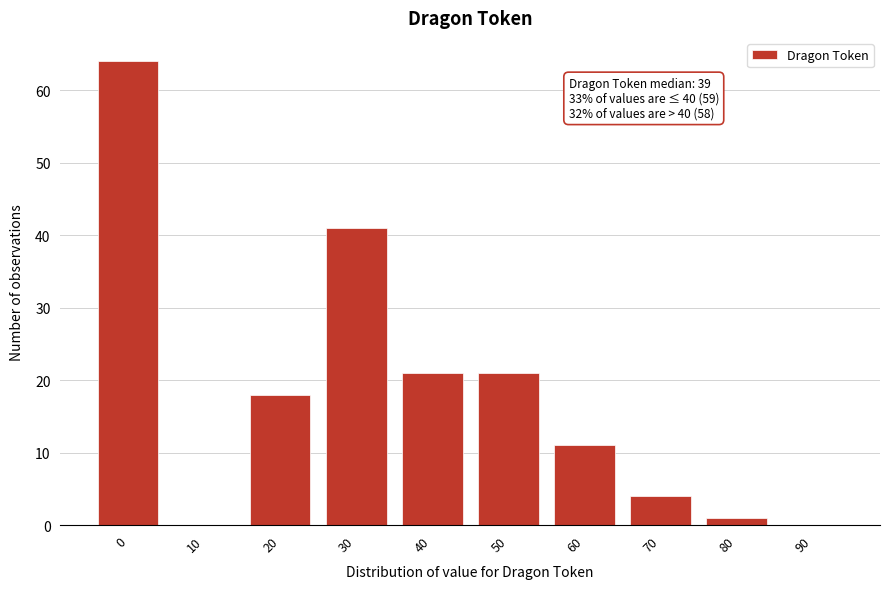

Reading left to right, transcribe all the data shown in this chart.

0=64	10=0	20=18	30=41	40=21	50=21	60=11	70=4	80=1	90=0